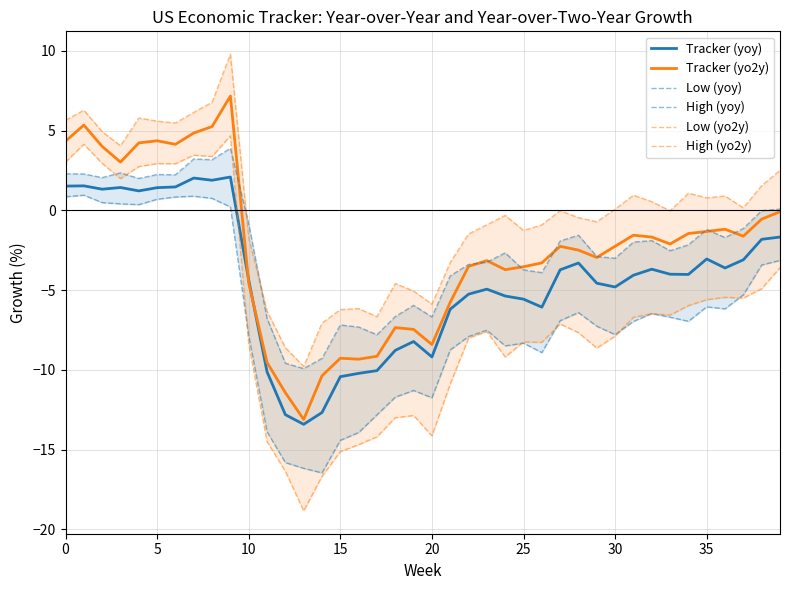

Read the Tracker (yo2y) value at 15.

-9.3